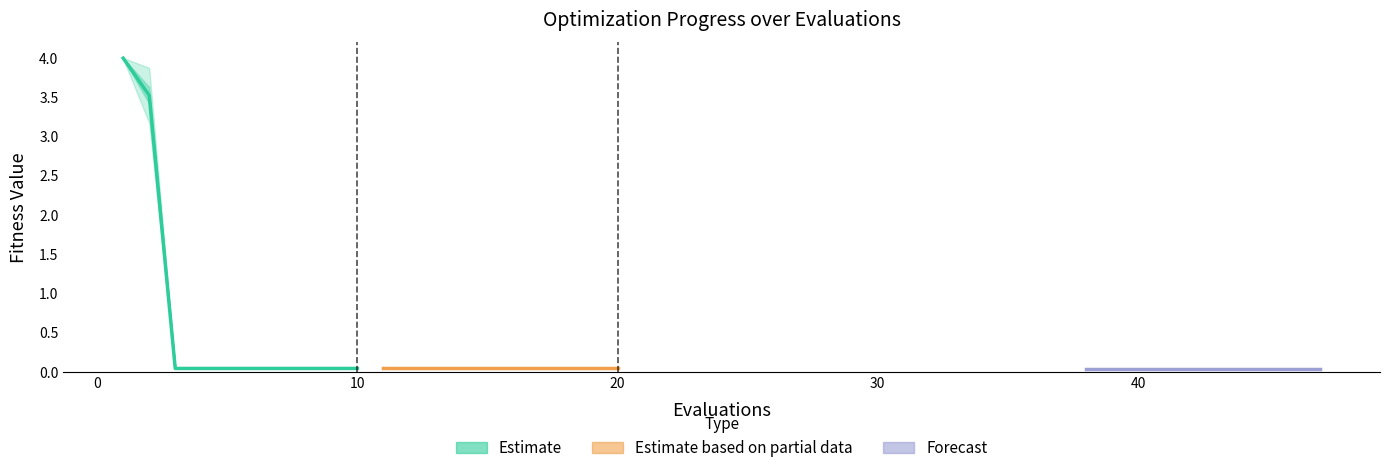

Does the chart have visible grid lines?

No